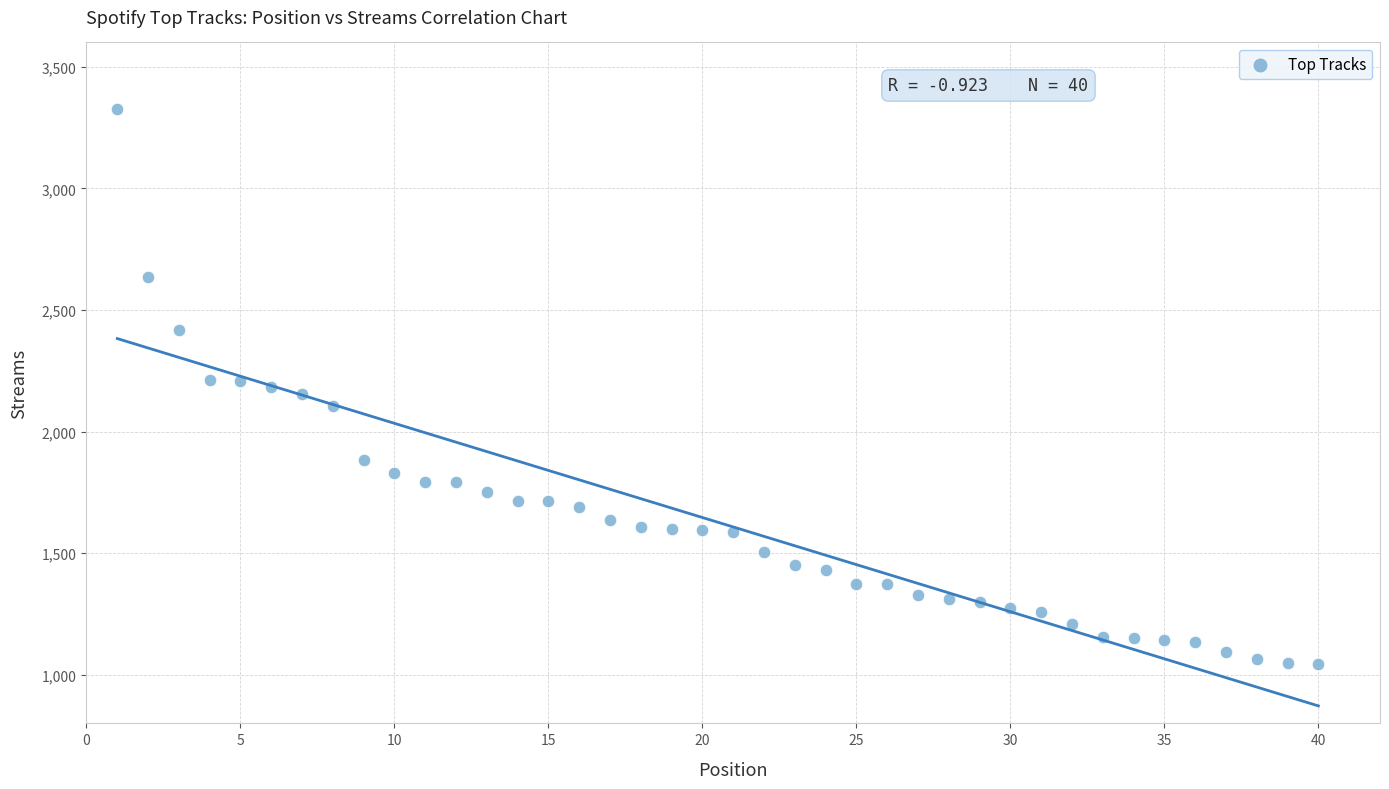

What is the range of X values (max minus min)?

39